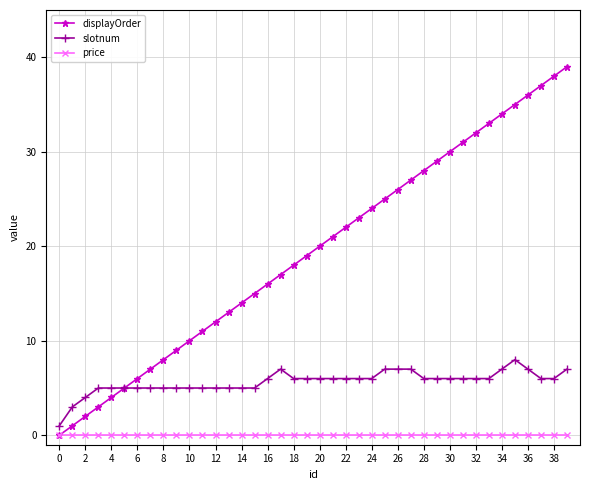

List the series in order of their peak value, highest first.

displayOrder, slotnum, price